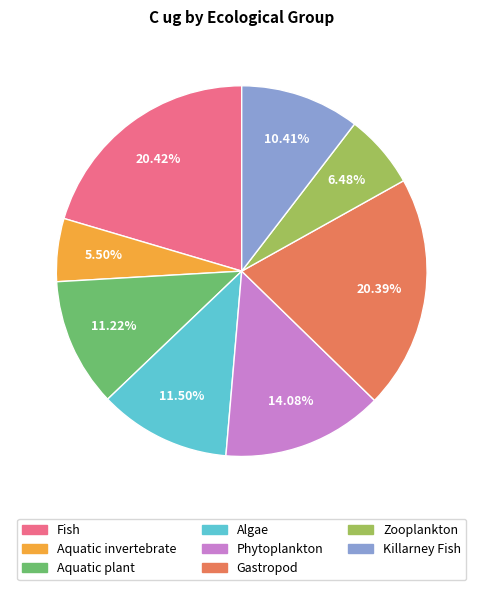

Is there a majority slice in this chart?

No